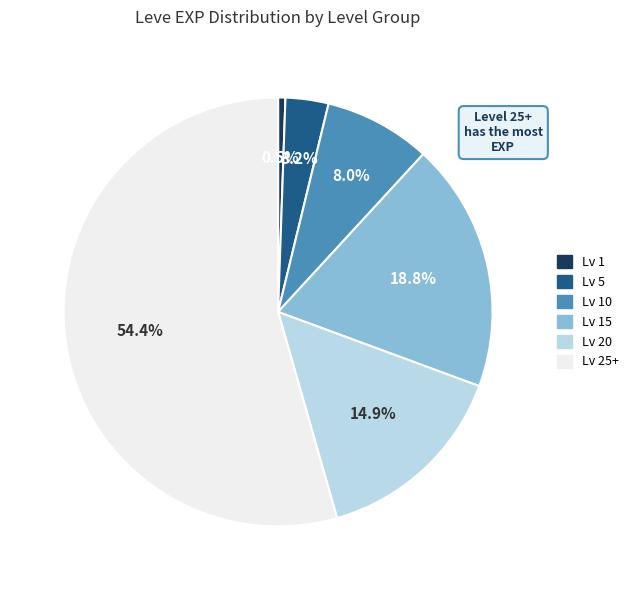

Is there a majority slice in this chart?

Yes